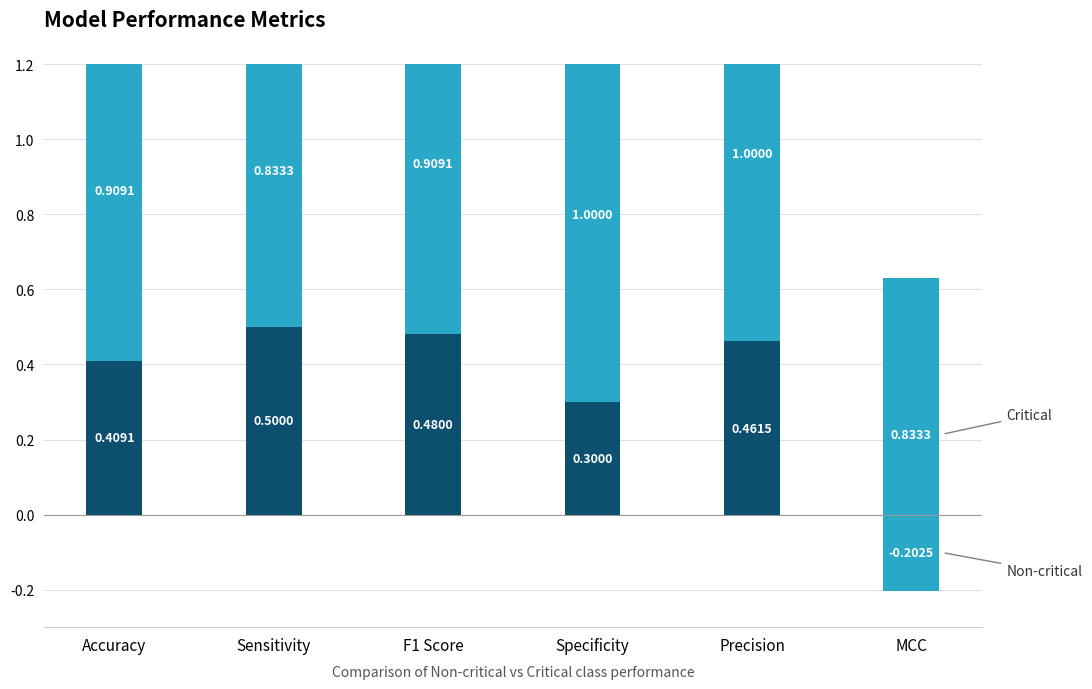

What is the value of the Non-critical bar at the 6th from the left?

-0.2